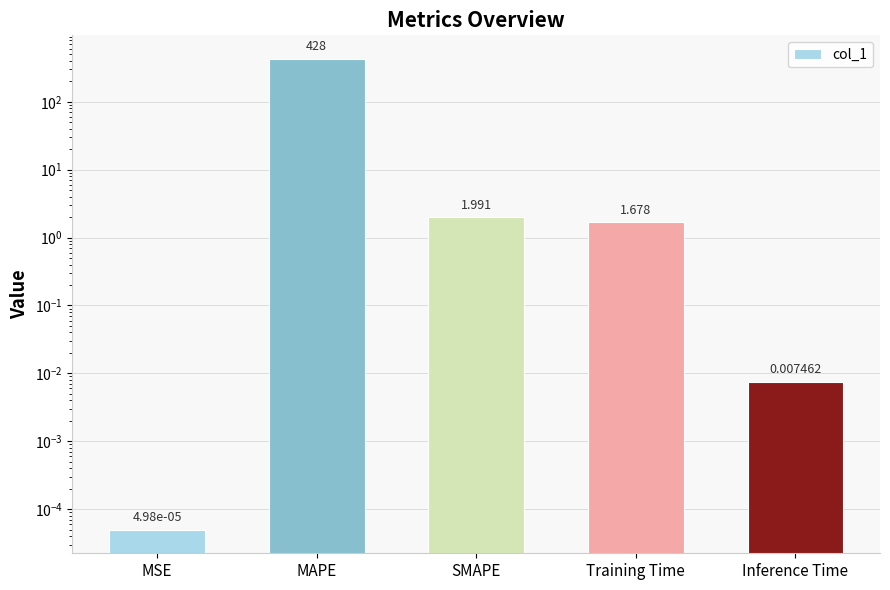

What is the average value?

86.3